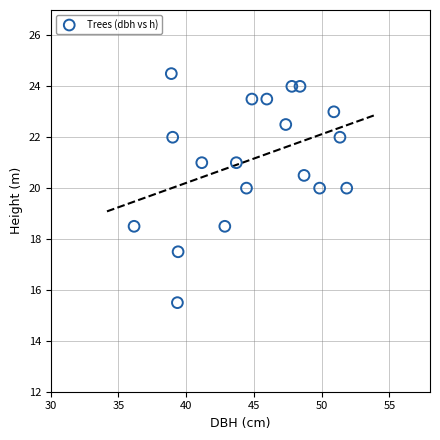

What is the range of Y values (max minus min)?

9.0